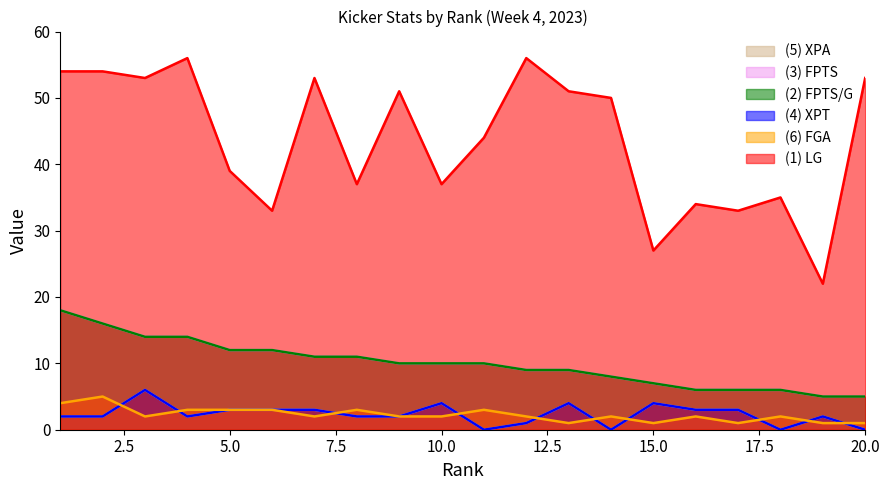

Reading left to right, transcribe all the data shown in this chart.

LG: 1=54	2=54	3=53	4=56	5=39	6=33	7=53	8=37	9=51	10=37	11=44	12=56	13=51	14=50	15=27	16=34	17=33	18=35	19=22	20=53
FPTS: 1=18	2=16	3=14	4=14	5=12	6=12	7=11	8=11	9=10	10=10	11=10	12=9	13=9	14=8	15=7	16=6	17=6	18=6	19=5	20=5
FPTS/G: 1=18	2=16	3=14	4=14	5=12	6=12	7=11	8=11	9=10	10=10	11=10	12=9	13=9	14=8	15=7	16=6	17=6	18=6	19=5	20=5
XPT: 1=2	2=2	3=6	4=2	5=3	6=3	7=3	8=2	9=2	10=4	11=0	12=1	13=4	14=0	15=4	16=3	17=3	18=0	19=2	20=0
XPA: 1=2	2=2	3=6	4=2	5=3	6=3	7=3	8=2	9=2	10=4	11=0	12=1	13=4	14=0	15=4	16=3	17=3	18=0	19=2	20=0
FGA: 1=4	2=5	3=2	4=3	5=3	6=3	7=2	8=3	9=2	10=2	11=3	12=2	13=1	14=2	15=1	16=2	17=1	18=2	19=1	20=1